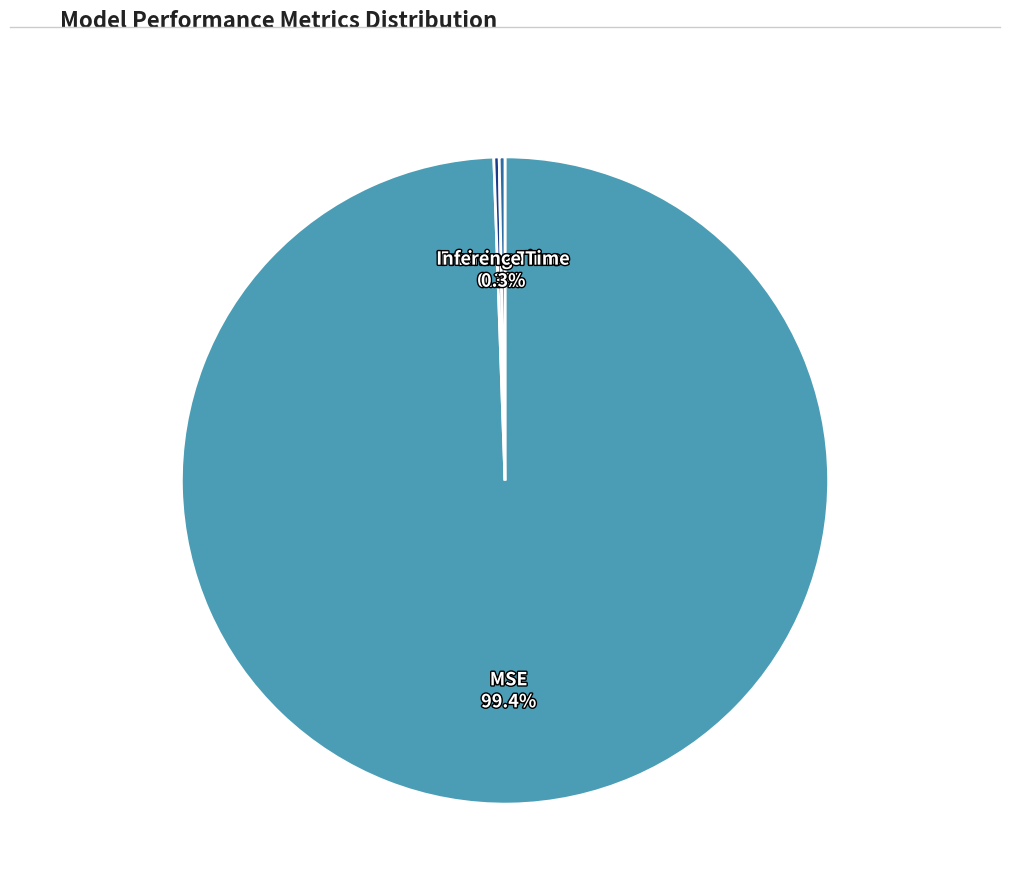

What percentage is NOT represented by Inference Time?

99.7%